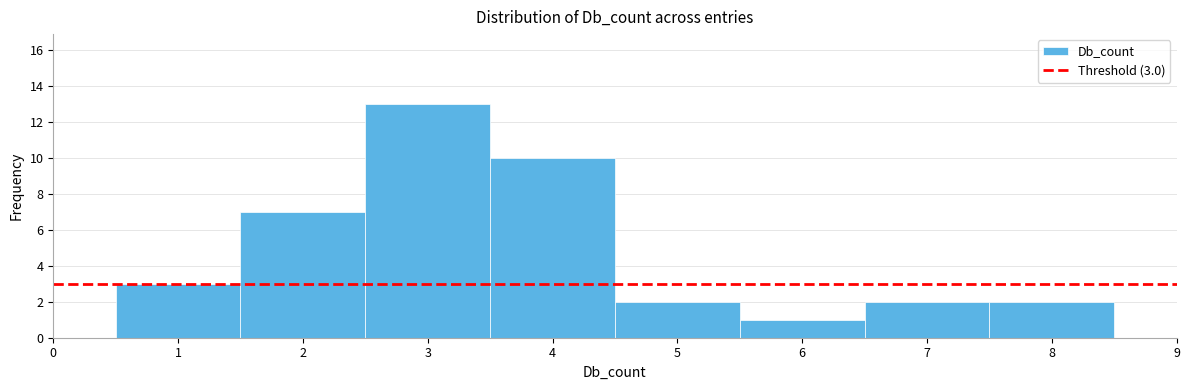

Over which range of the x-axis is the bar tallest?

2.5 to 3.5